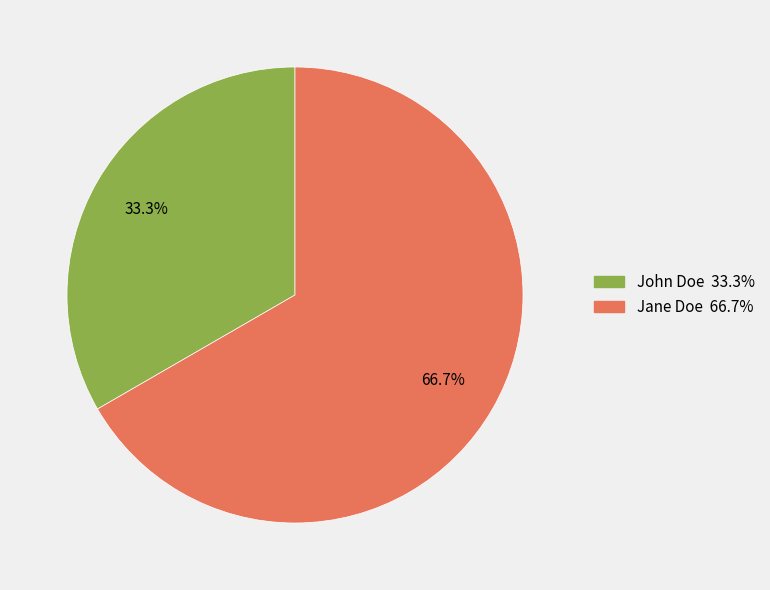

Is the sum of John Doe and Jane Doe greater than half?

Yes